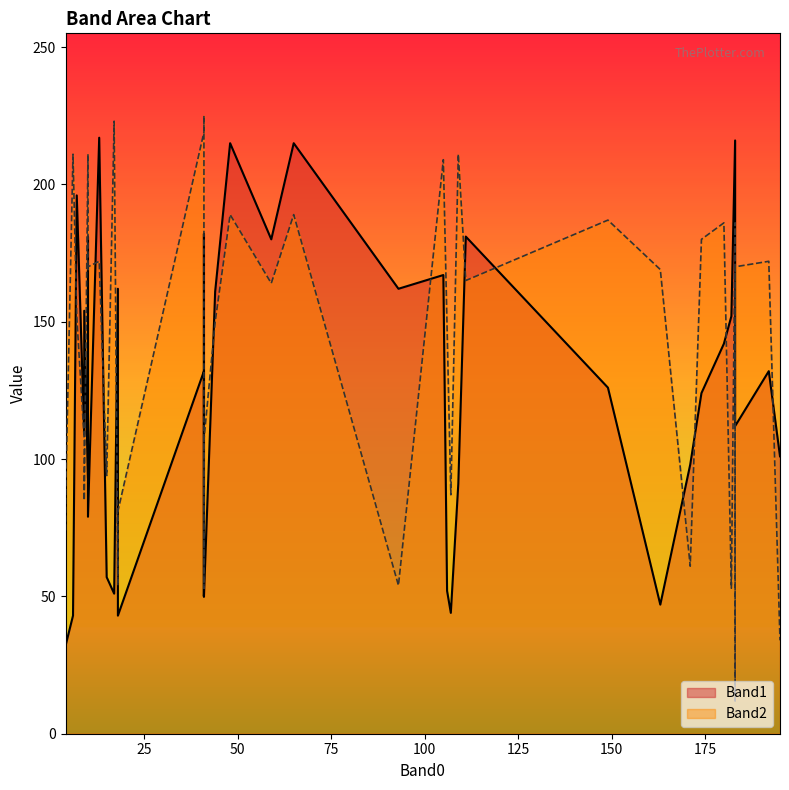

What is the sum of the Band2 values at 33 and 18?

254